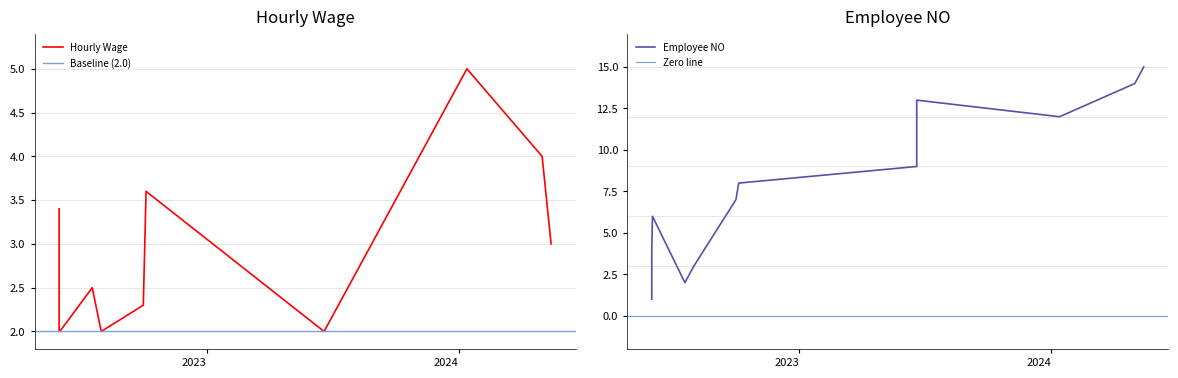

What is the total value across all series at 2023-06-20?

11.0